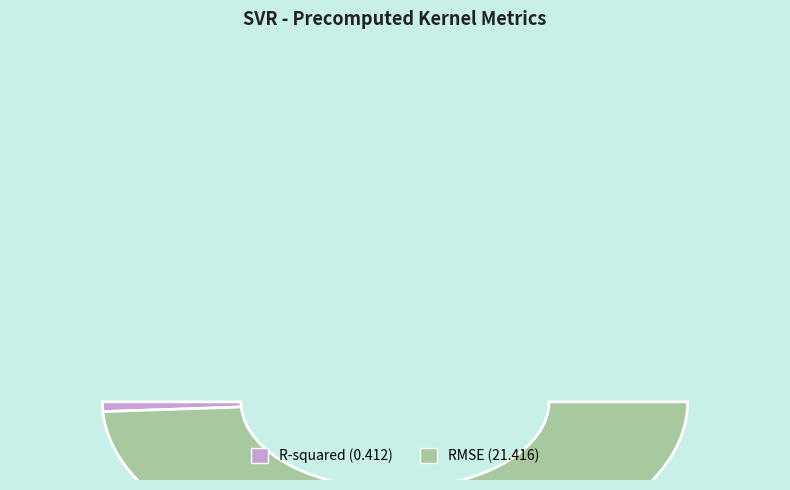

Is there any slice that represents more than half of the pie?

Yes